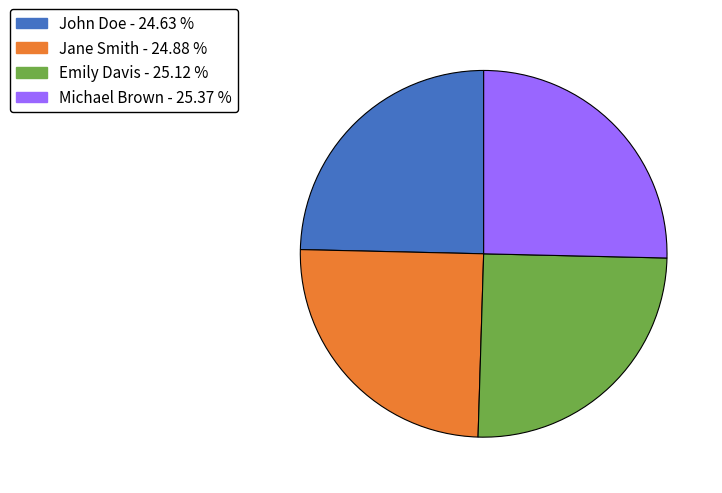

Approximately how many times larger is the value at Michael Brown compared to Jane Smith?

1.0